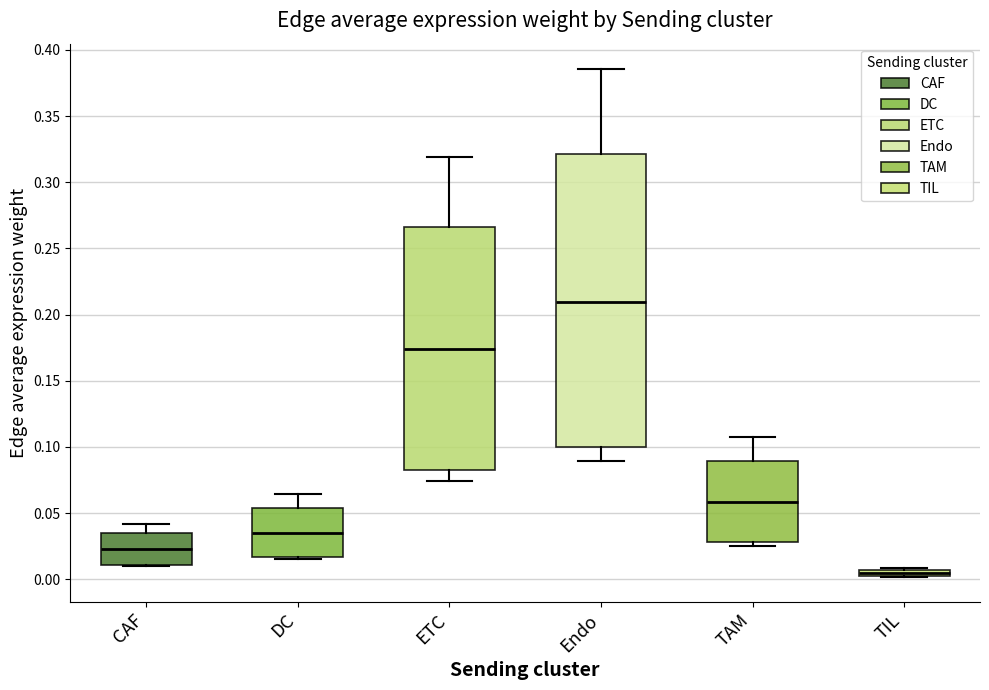

Which box has the highest median line?

Endo